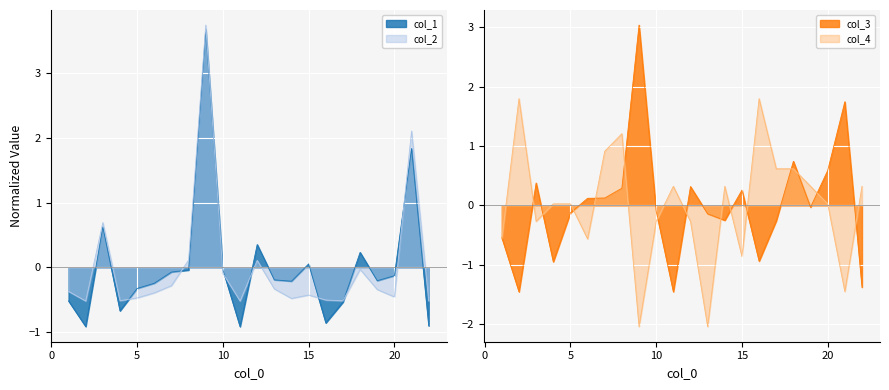

What is the minimum value shown in the chart?

-2.0